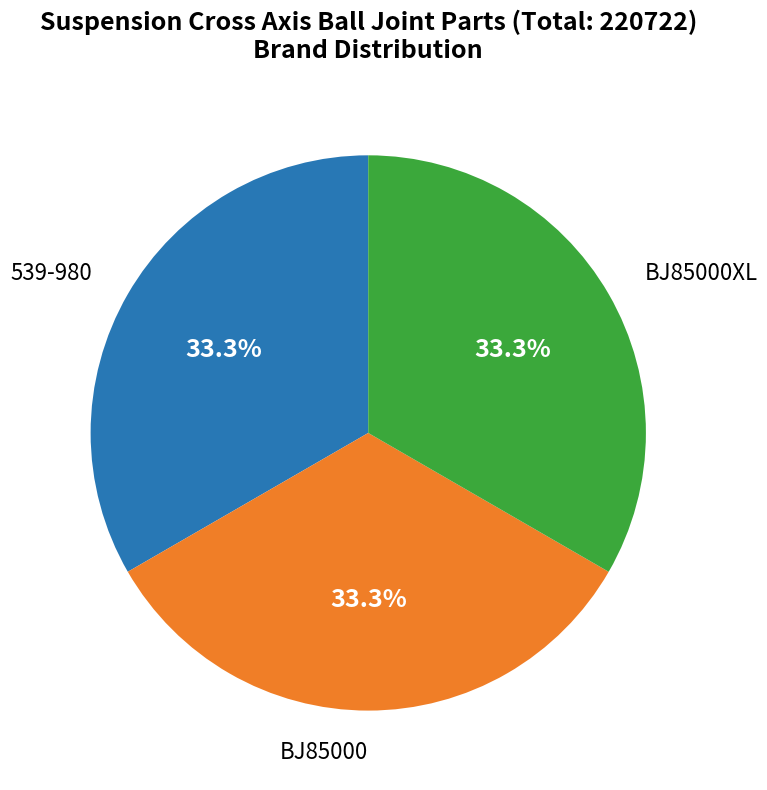

What portion of the pie excludes 539-980?

66.7%